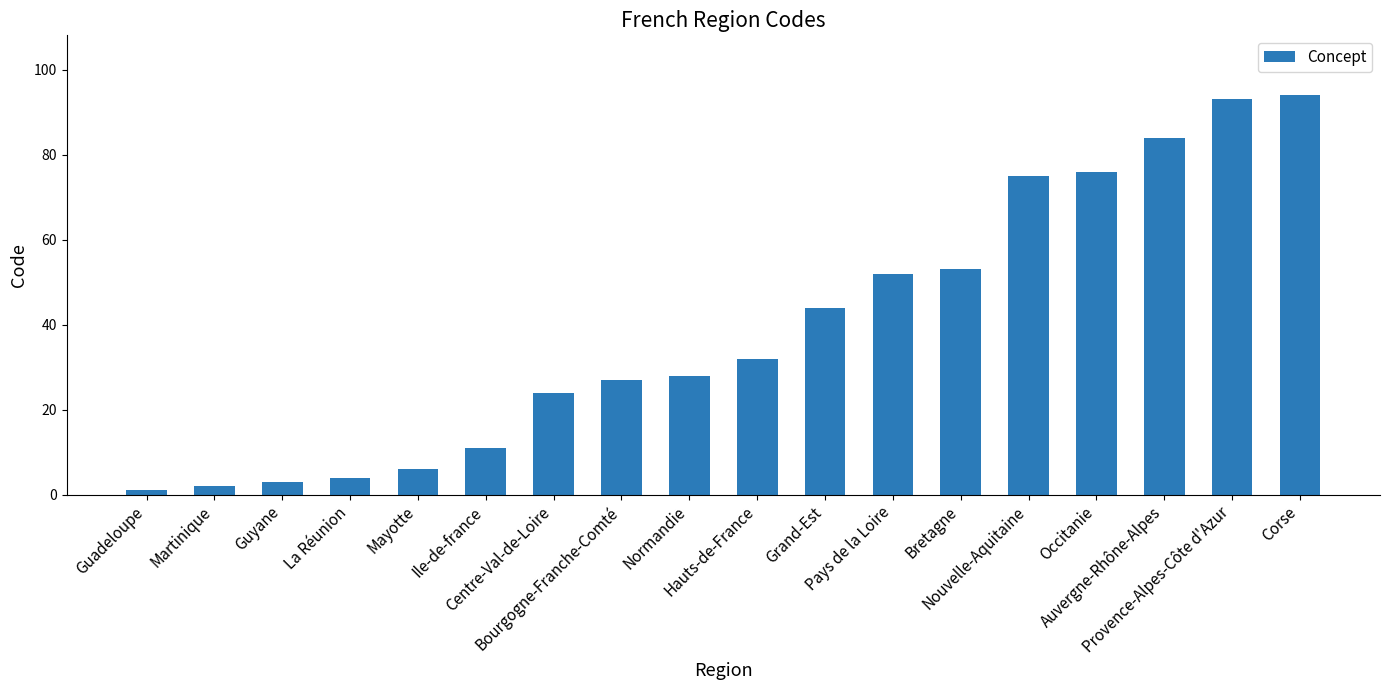

Reading left to right, list all the values displayed in this chart.

Guadeloupe=1	Martinique=2	Guyane=3	La Réunion=4	Mayotte=6	Ile-de-france=11	Centre-Val-de-Loire=24	Bourgogne-Franche-Comté=27	Normandie=28	Hauts-de-France=32	Grand-Est=44	Pays de la Loire=52	Bretagne=53	Nouvelle-Aquitaine=75	Occitanie=76	Auvergne-Rhône-Alpes=84	Provence-Alpes-Côte d'Azur=93	Corse=94